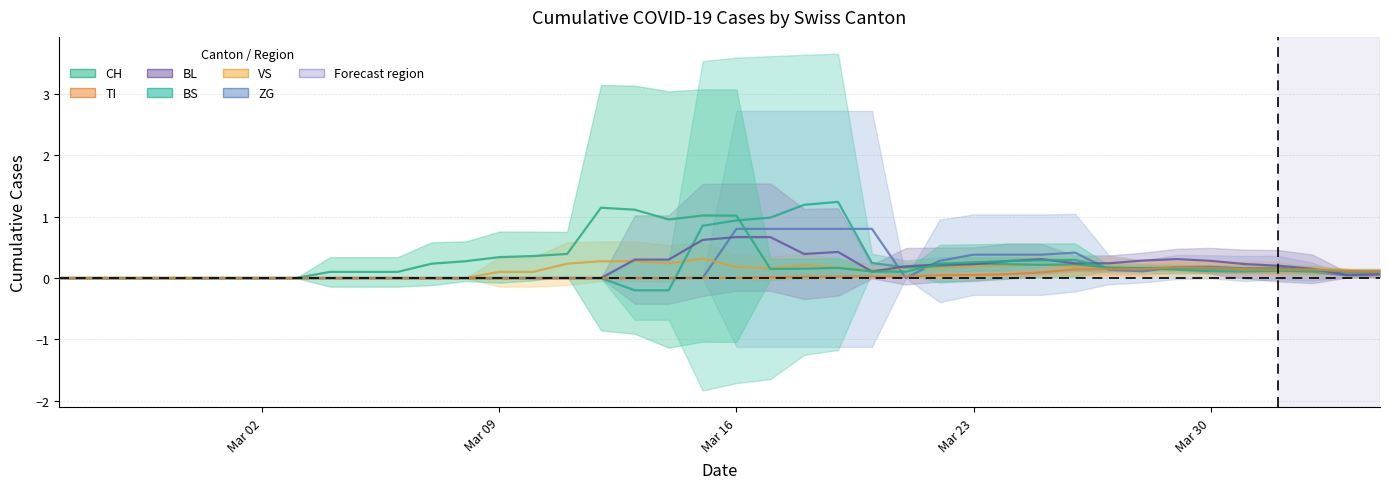

True or false: ZG has more than 0 points higher than both neighbors.

True